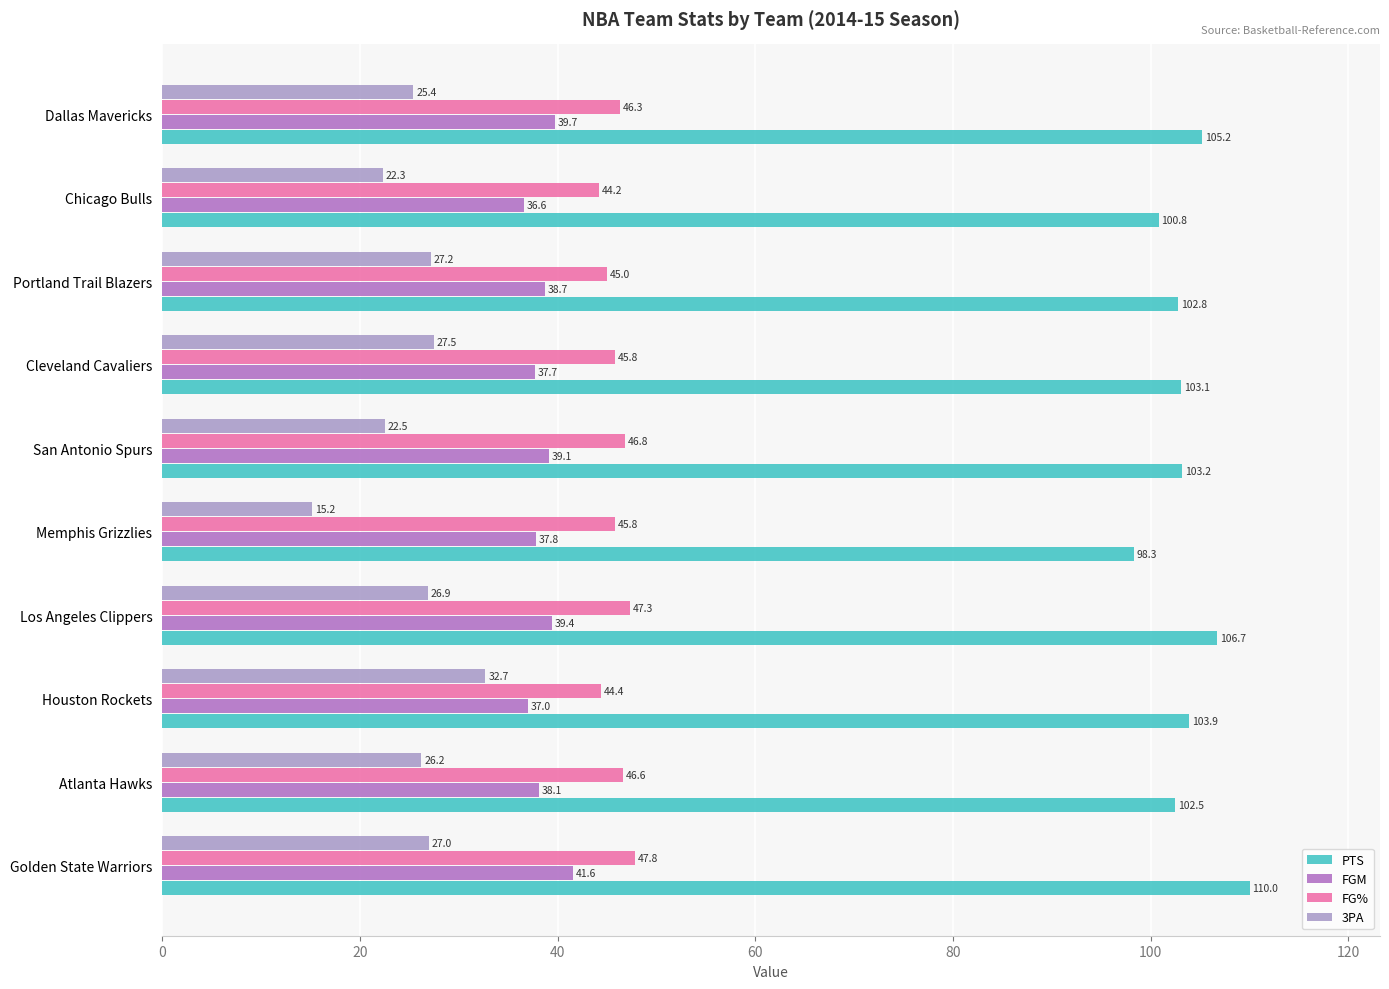

Which series has the widest spread of values?

3PA